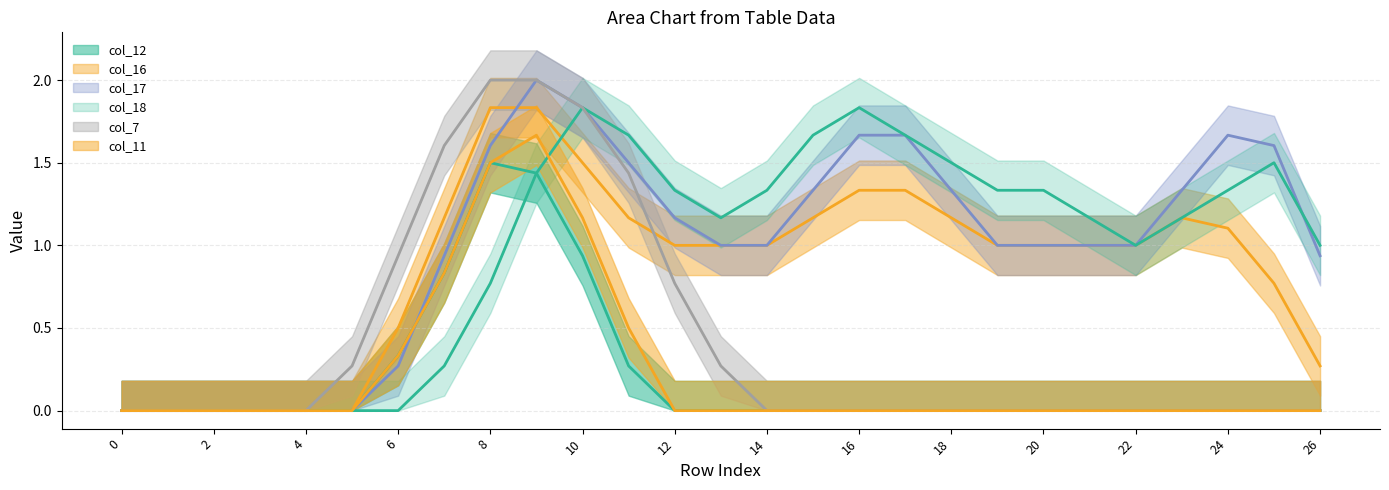

What value does the col_16_line series have at 18?

1.2